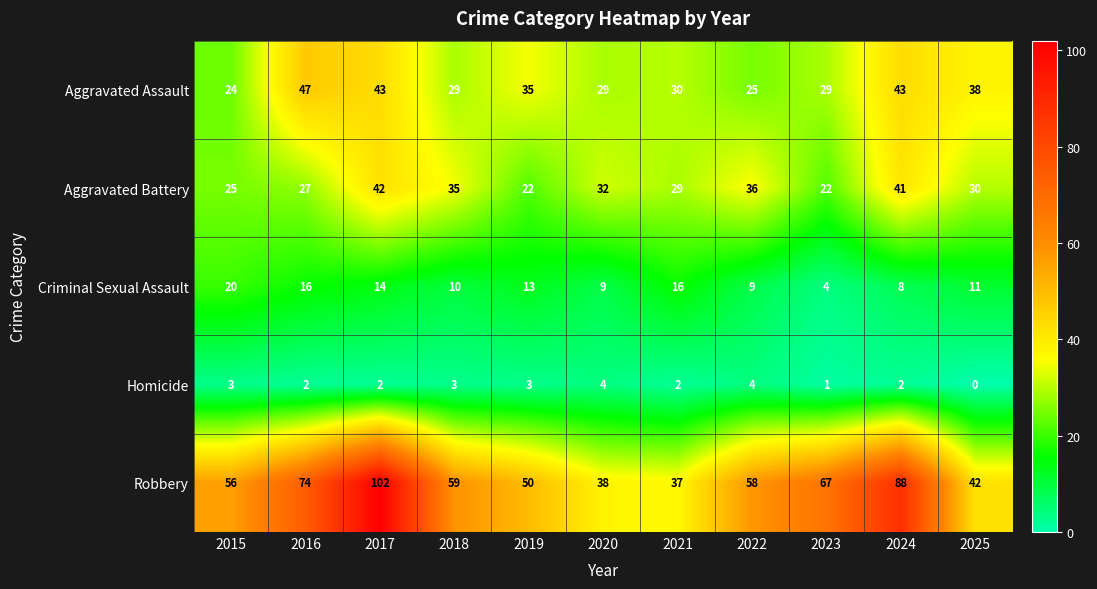

What is the sum of all Criminal Sexual Assault values?

130